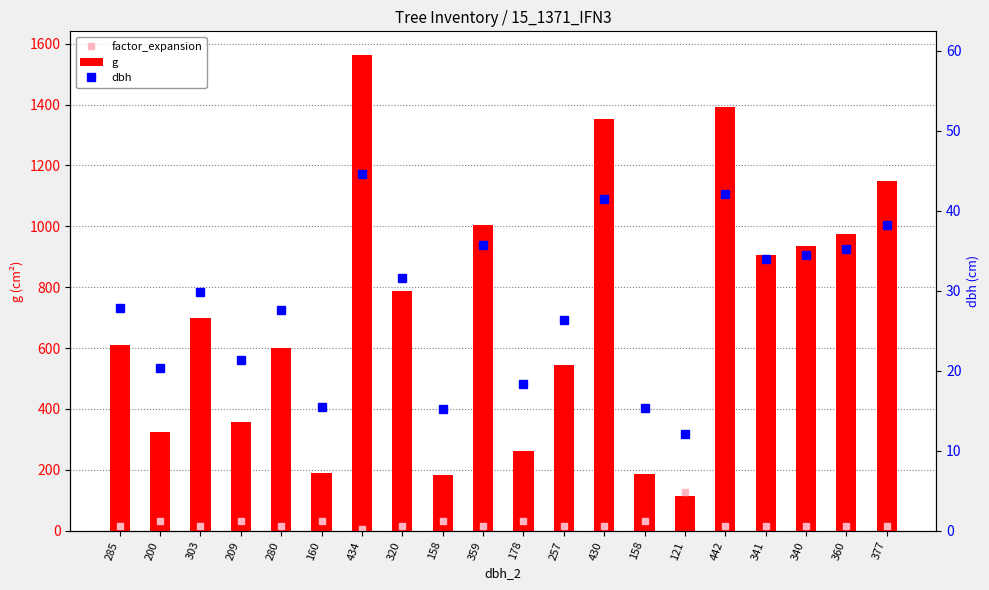

Where is g nearest to the value 838?

320